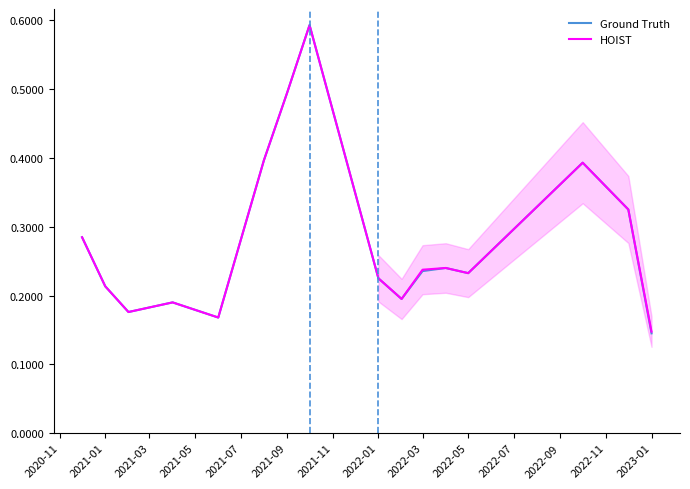

The Ground Truth series shows 0.4 at 2022-01. True or false?

False